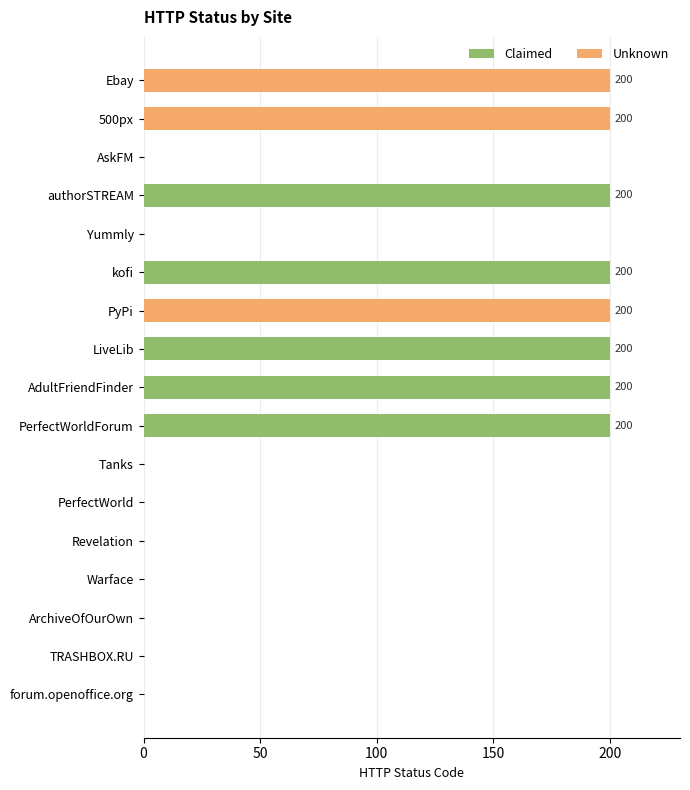

What is the sum of the values at AdultFriendFinder and ArchiveOfOurOwn?

200